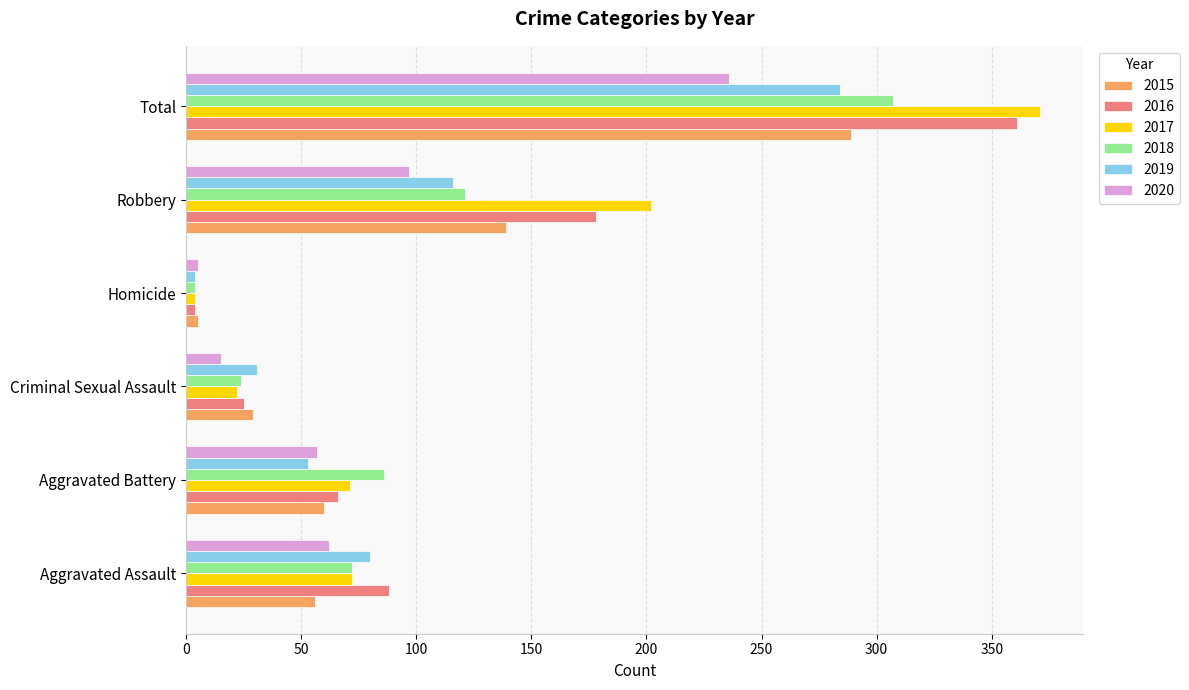

Which series has the largest range (max minus min)?

2017